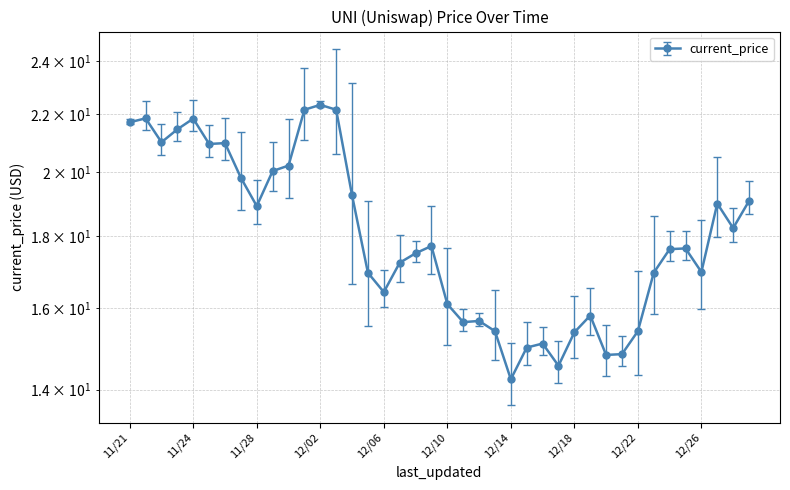

How many interior local valleys (lower than both neighbors) does the data have?

10